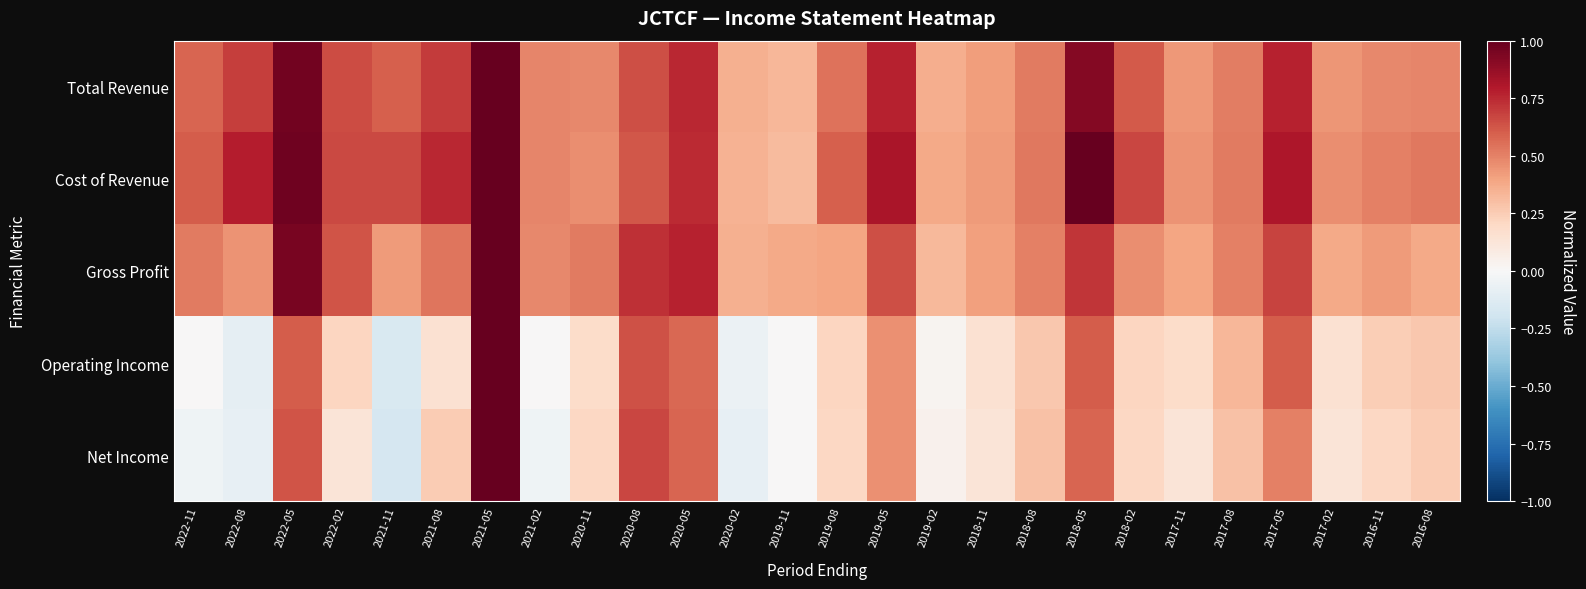

Reading left to right, transcribe all the data shown in this chart.

Total Revenue: 2022-11=0.6	2022-08=0.7	2022-05=1.0	2022-02=0.7	2021-11=0.6	2021-08=0.7	2021-05=1.0	2021-02=0.5	2020-11=0.5	2020-08=0.6	2020-05=0.8	2020-02=0.4	2019-11=0.3	2019-08=0.5	2019-05=0.8	2019-02=0.4	2018-11=0.4	2018-08=0.5	2018-05=0.9	2018-02=0.6	2017-11=0.4	2017-08=0.5	2017-05=0.8	2017-02=0.4	2016-11=0.5	2016-08=0.5
Cost of Revenue: 2022-11=0.6	2022-08=0.8	2022-05=1.0	2022-02=0.7	2021-11=0.7	2021-08=0.8	2021-05=1.0	2021-02=0.5	2020-11=0.5	2020-08=0.6	2020-05=0.7	2020-02=0.3	2019-11=0.3	2019-08=0.6	2019-05=0.8	2019-02=0.4	2018-11=0.4	2018-08=0.5	2018-05=1.0	2018-02=0.7	2017-11=0.5	2017-08=0.5	2017-05=0.8	2017-02=0.5	2016-11=0.5	2016-08=0.5
Gross Profit: 2022-11=0.5	2022-08=0.4	2022-05=0.9	2022-02=0.6	2021-11=0.4	2021-08=0.5	2021-05=1.0	2021-02=0.5	2020-11=0.5	2020-08=0.7	2020-05=0.8	2020-02=0.4	2019-11=0.4	2019-08=0.4	2019-05=0.6	2019-02=0.3	2018-11=0.4	2018-08=0.5	2018-05=0.7	2018-02=0.5	2017-11=0.4	2017-08=0.5	2017-05=0.7	2017-02=0.4	2016-11=0.4	2016-08=0.4
Operating Income: 2022-11=0.0	2022-08=-0.1	2022-05=0.6	2022-02=0.2	2021-11=-0.2	2021-08=0.2	2021-05=1.0	2021-02=0.0	2020-11=0.2	2020-08=0.6	2020-05=0.6	2020-02=-0.1	2019-11=0.0	2019-08=0.2	2019-05=0.5	2019-02=0.0	2018-11=0.2	2018-08=0.3	2018-05=0.6	2018-02=0.2	2017-11=0.2	2017-08=0.3	2017-05=0.6	2017-02=0.2	2016-11=0.2	2016-08=0.3
Net Income: 2022-11=-0.0	2022-08=-0.1	2022-05=0.6	2022-02=0.1	2021-11=-0.2	2021-08=0.2	2021-05=1.0	2021-02=-0.0	2020-11=0.2	2020-08=0.7	2020-05=0.6	2020-02=-0.1	2019-11=0.0	2019-08=0.2	2019-05=0.5	2019-02=0.0	2018-11=0.1	2018-08=0.3	2018-05=0.6	2018-02=0.2	2017-11=0.1	2017-08=0.3	2017-05=0.5	2017-02=0.1	2016-11=0.2	2016-08=0.2